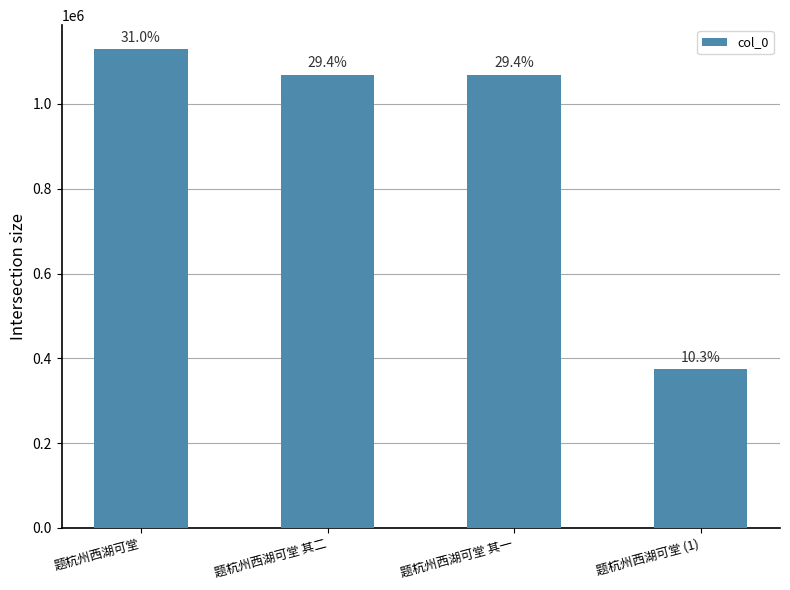

Does the chart contain any negative values?

No